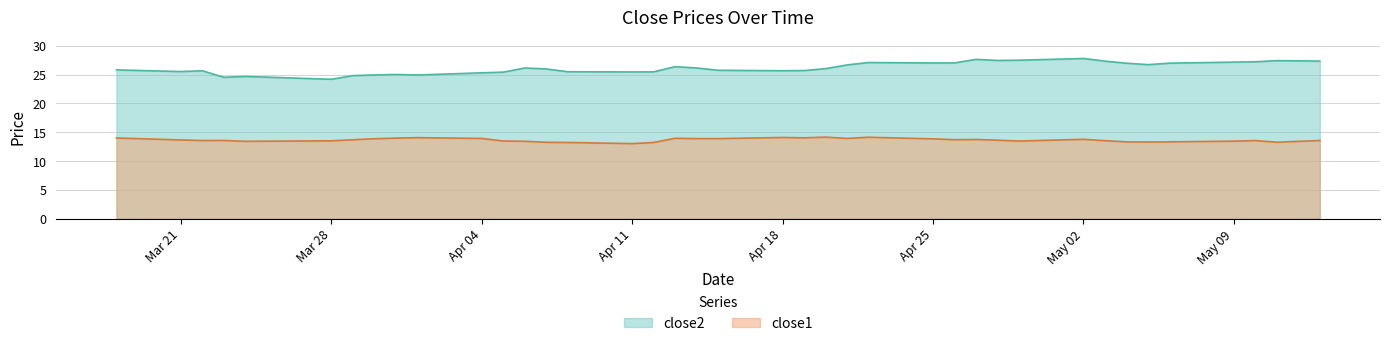

What is the minimum value shown in the chart?

13.0